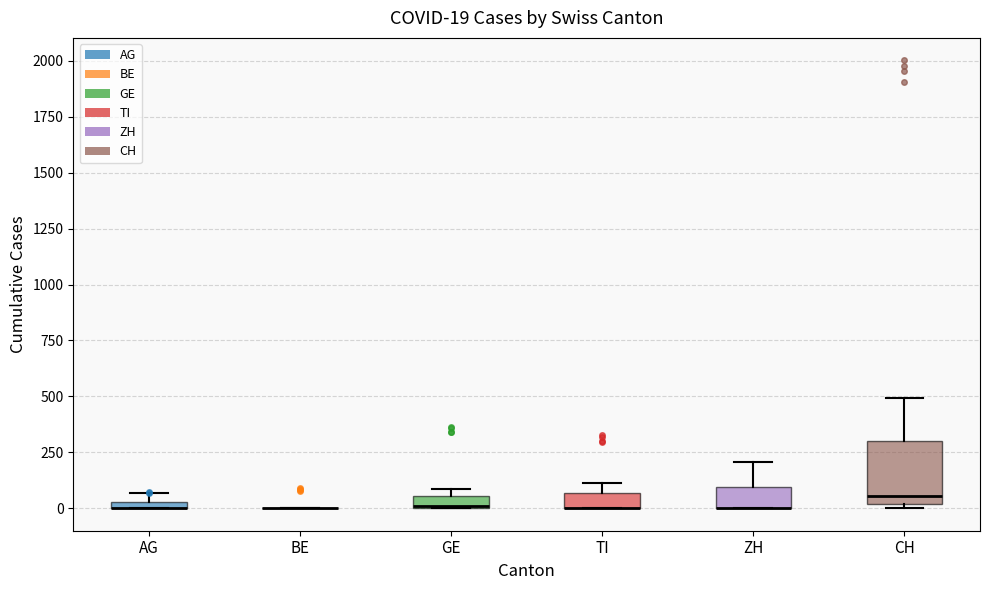

Comparing the boxes themselves (not the whiskers), which one is the tallest?

CH